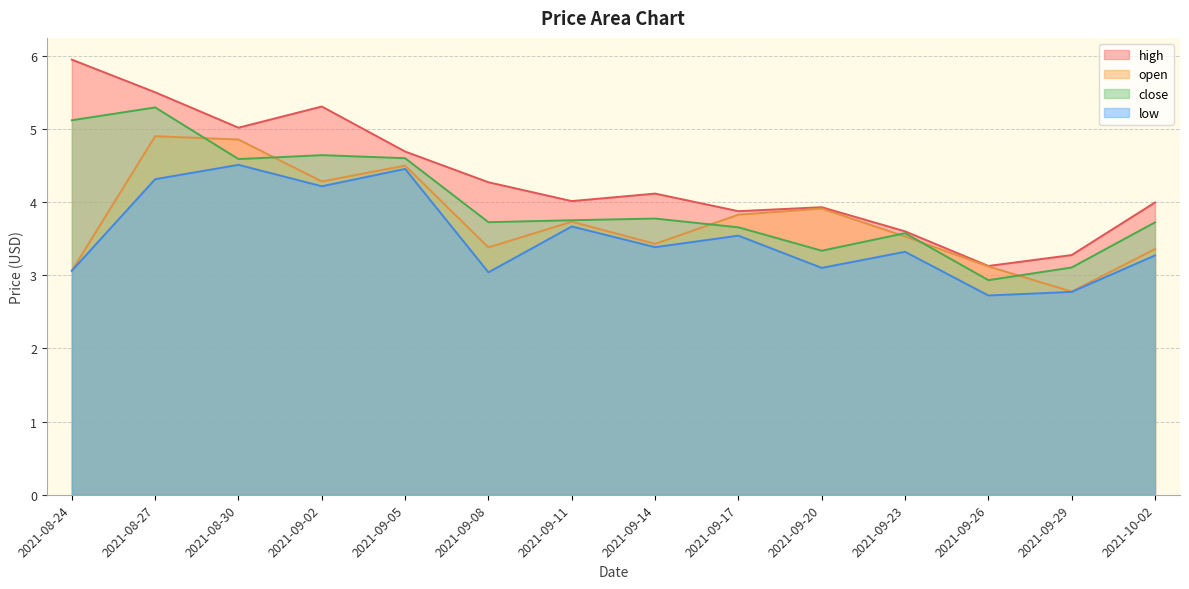

How many values in the open series are below 3?

1